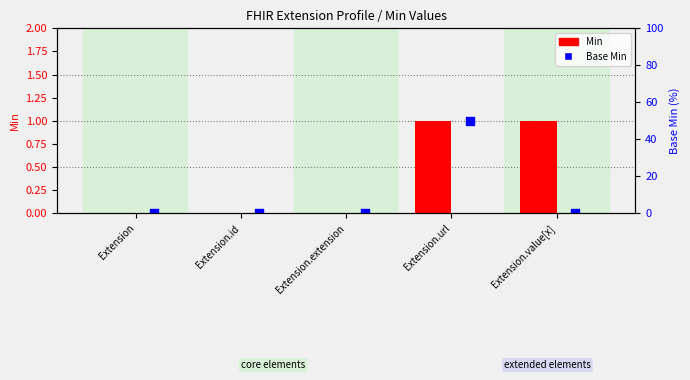

At how many categories does at least one series exceed 0?

2